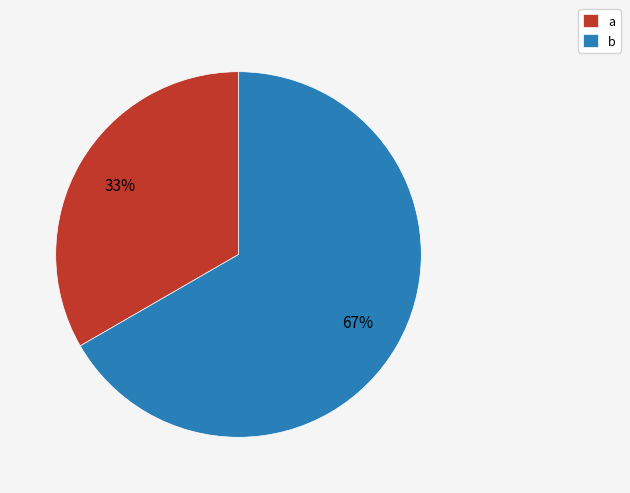

Combined, do a and b account for over 50%?

Yes